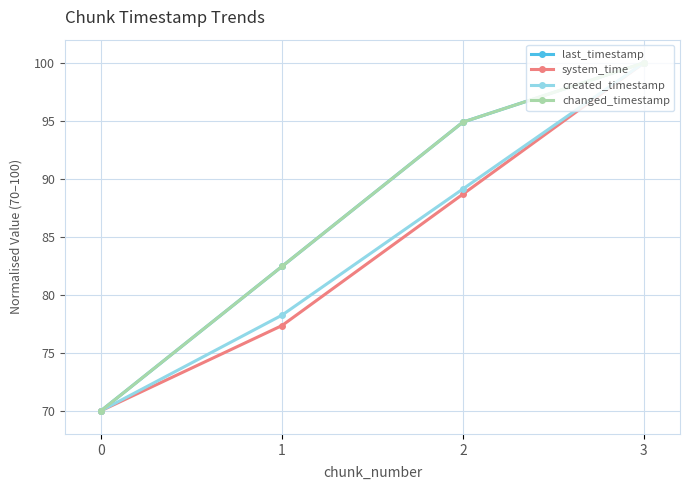

What is the value of the last_timestamp point at the 2nd from the left?

82.4